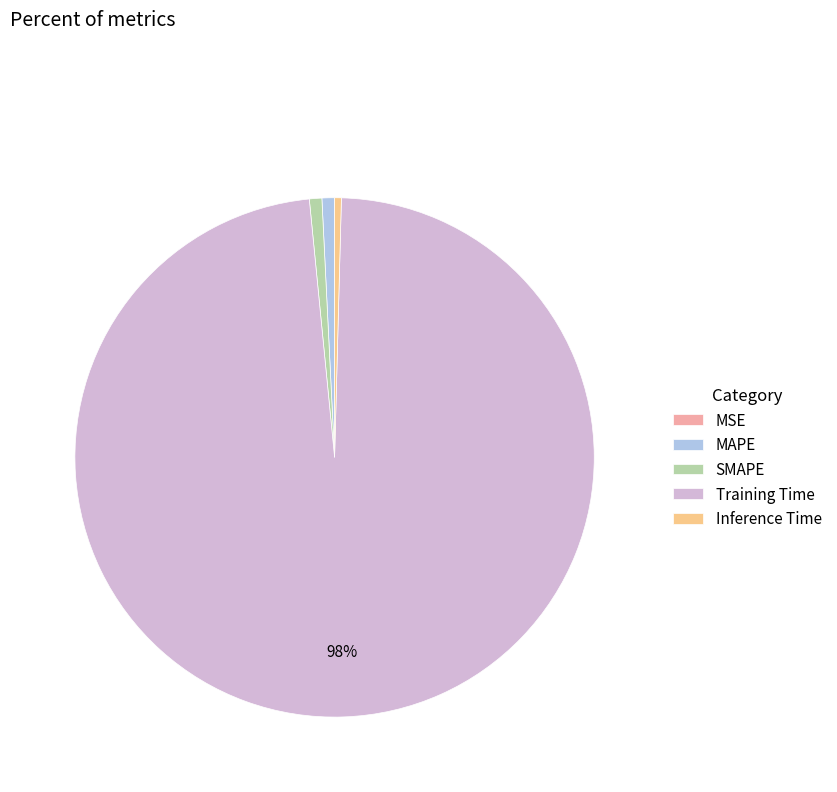

To the nearest percent, what is the difference between the largest and smallest slice percentages?

98%